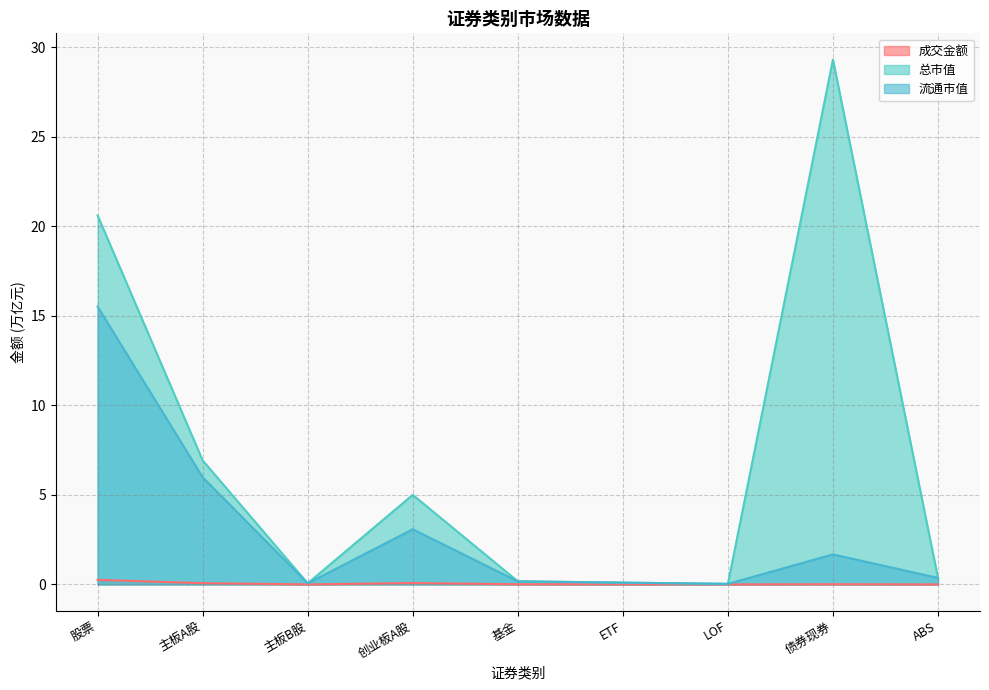

How many data points does each series have?

9